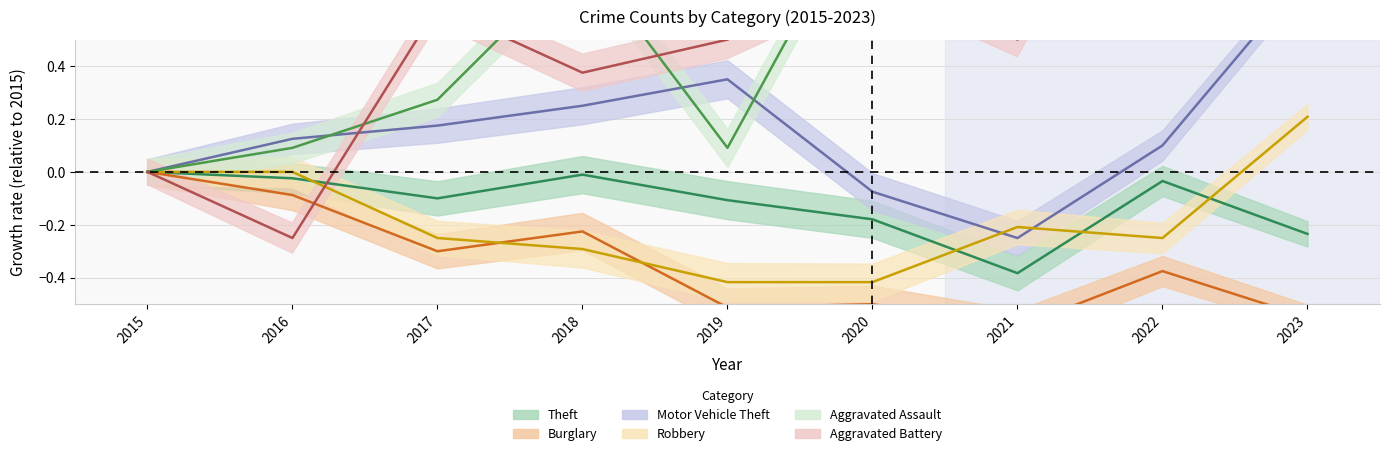

At 2023, list the series in order from smallest to largest.

Burglary, Theft, Robbery, Motor Vehicle Theft, Aggravated Battery, Aggravated Assault